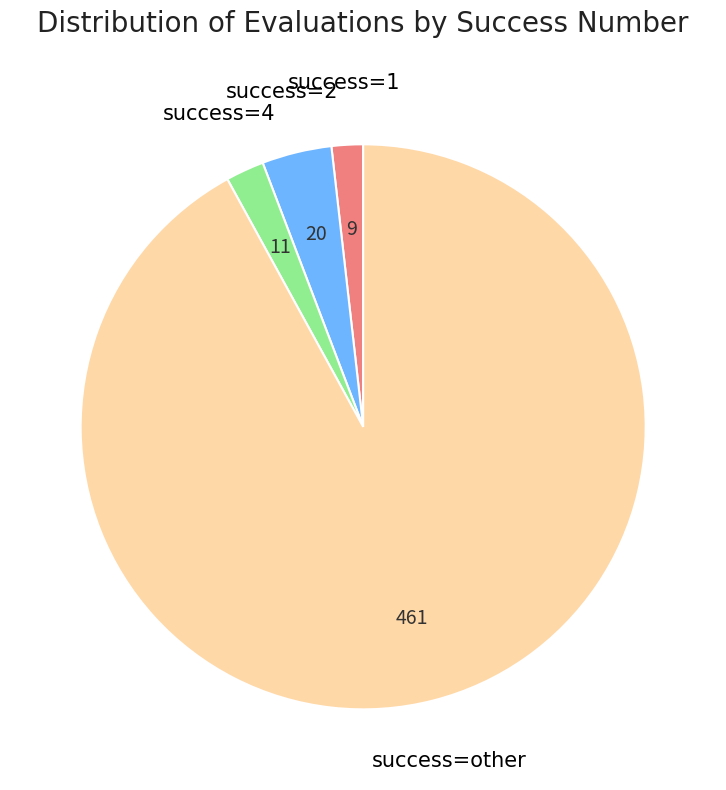

Do success=2 and success=4 together represent more than half of the pie?

No